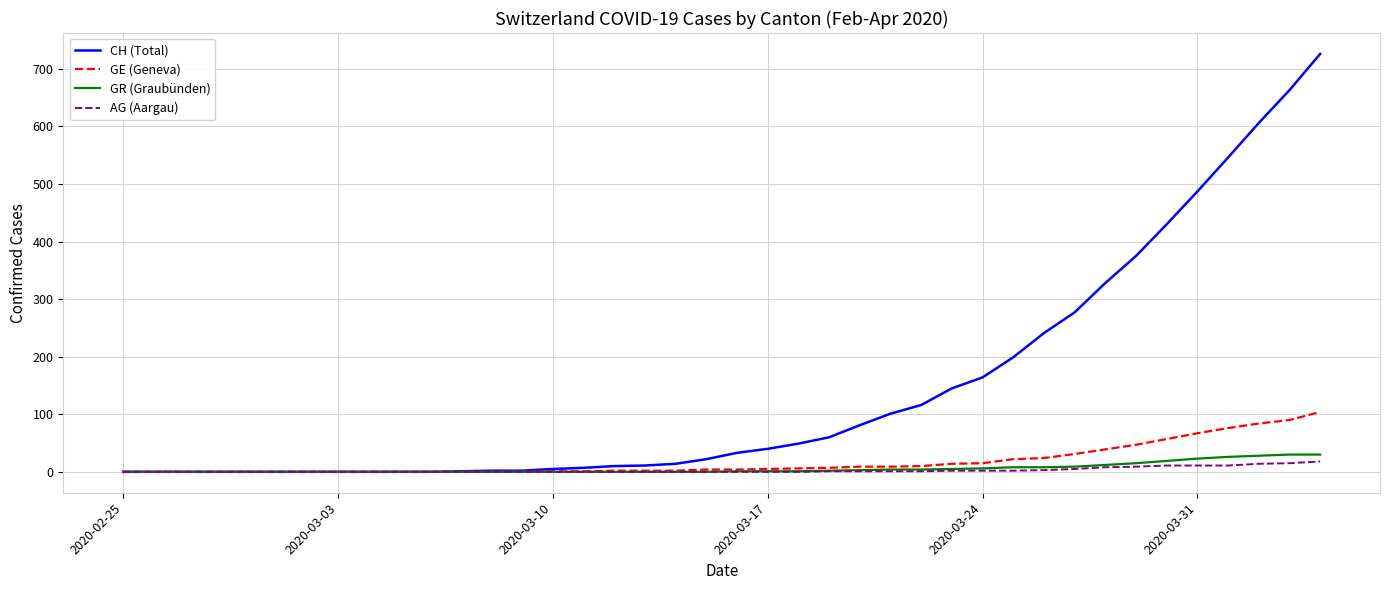

Which series has the largest range (max minus min)?

CH (Total)